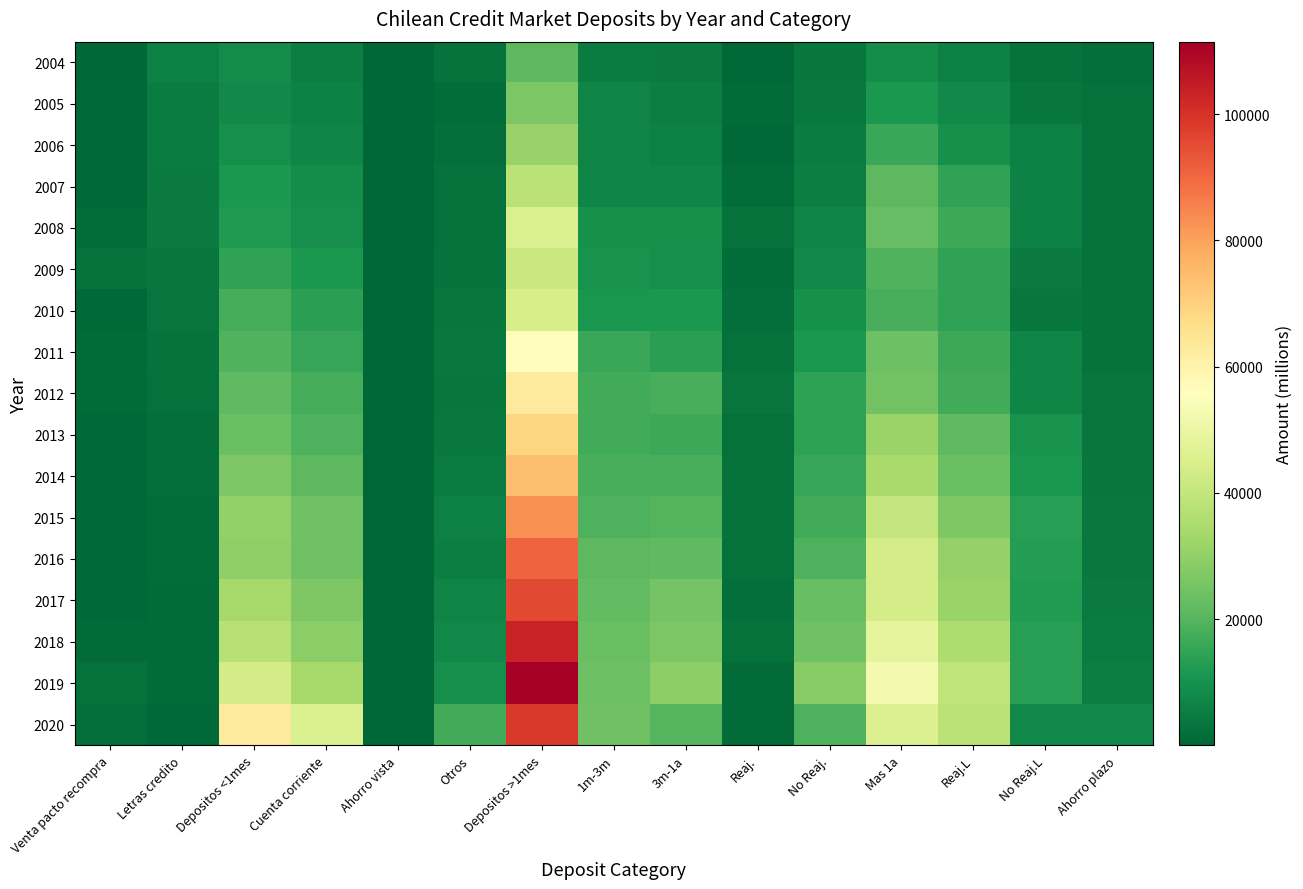

What is the total value across all series at 1m-3m?

259770